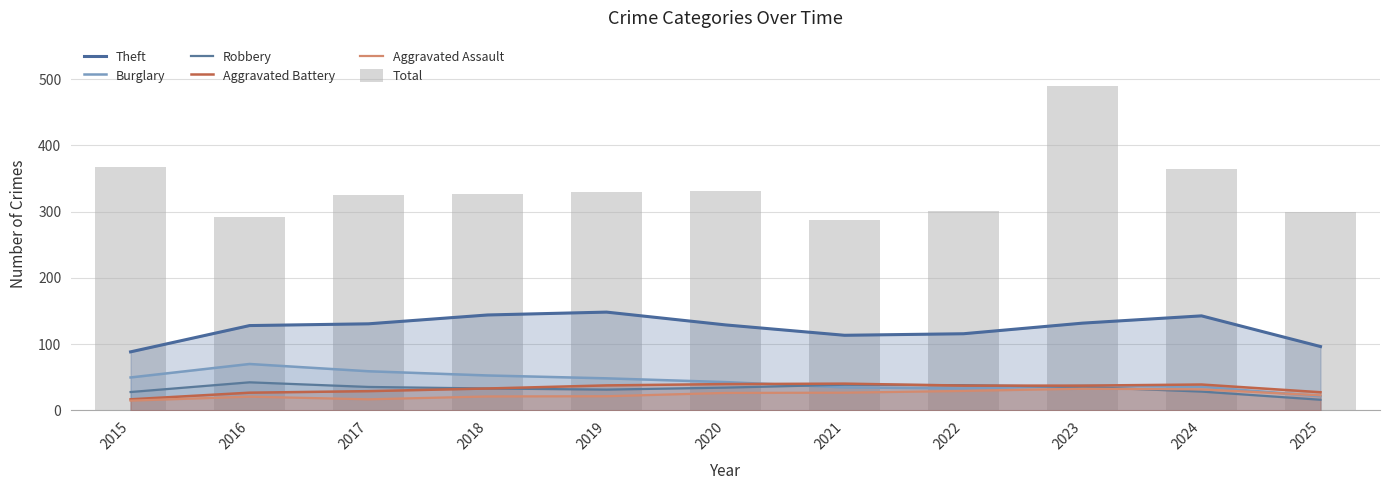

Reading left to right, transcribe all the data shown in this chart.

Theft: 2015=88.3	2016=128.0	2017=130.7	2018=144.0	2019=148.3	2020=129.0	2021=113.3	2022=115.7	2023=131.7	2024=142.7	2025=96.3
Burglary: 2015=49.7	2016=70.0	2017=59.0	2018=52.7	2019=48.3	2020=42.7	2021=34.7	2022=33.0	2023=37.0	2024=35.7	2025=21.3
Robbery: 2015=27.7	2016=42.3	2017=35.3	2018=33.0	2019=31.3	2020=34.3	2021=38.7	2022=38.0	2023=35.3	2024=28.3	2025=16.0
Aggravated Battery: 2015=16.7	2016=26.7	2017=29.0	2018=33.0	2019=37.7	2020=39.7	2021=40.3	2022=37.3	2023=37.3	2024=39.0	2025=27.3
Aggravated Assault: 2015=14.7	2016=20.7	2017=16.7	2018=21.0	2019=21.3	2020=26.3	2021=26.7	2022=29.3	2023=32.7	2024=31.7	2025=22.7
Total: 2015=368.0	2016=292.0	2017=325.0	2018=326.0	2019=329.0	2020=331.0	2021=288.0	2022=301.0	2023=489.0	2024=364.0	2025=300.0